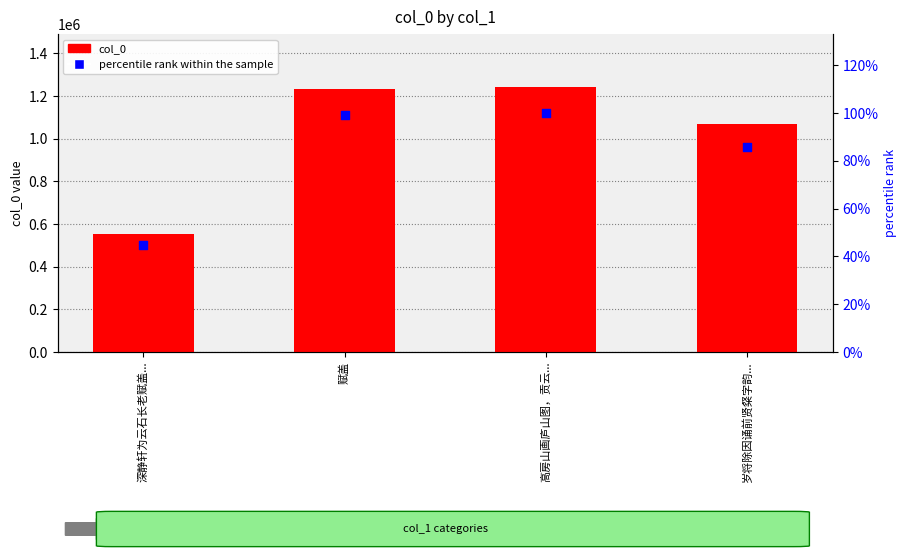

At which category is the sum across all series the highest?

高房山画庐山图，贡云...